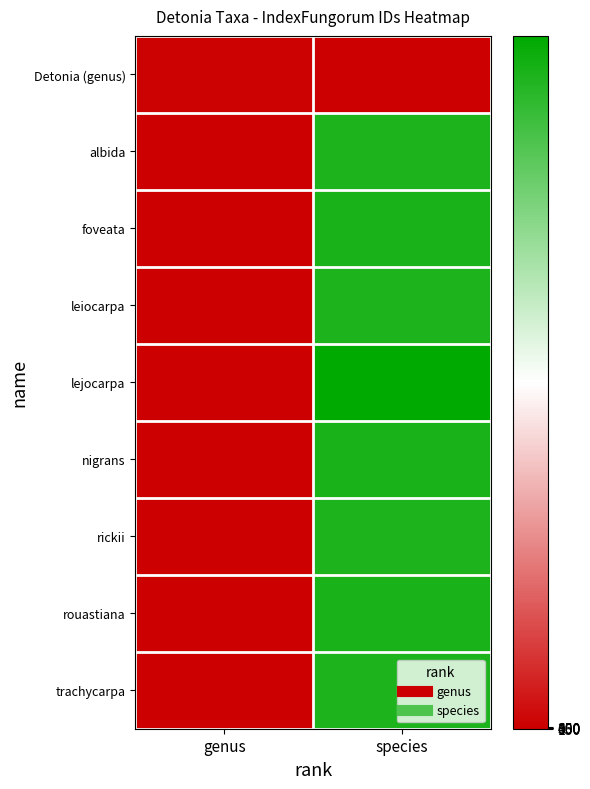

Between genus and species, which is larger?

genus